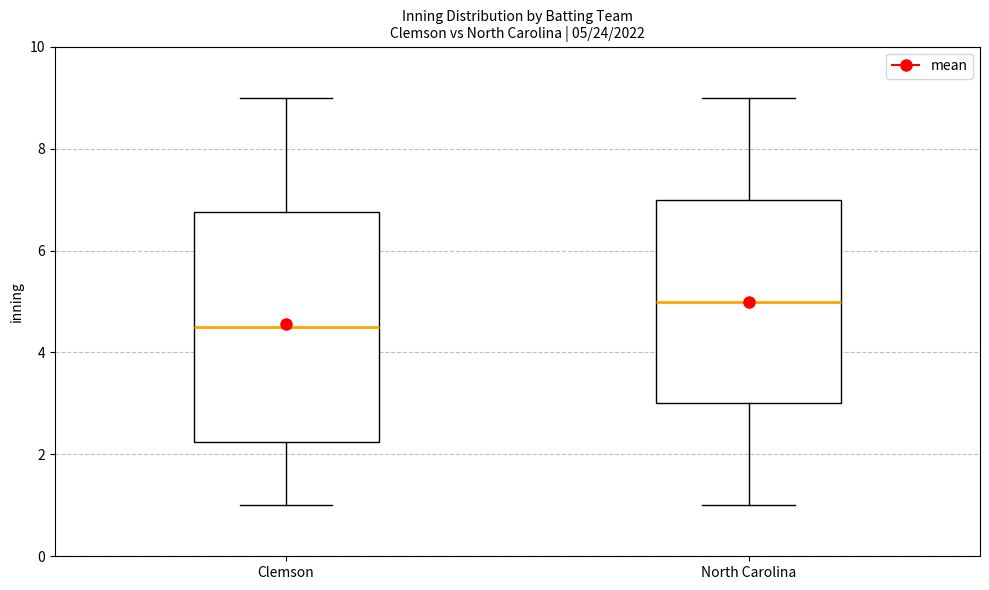

Which box's median line is the highest?

North Carolina